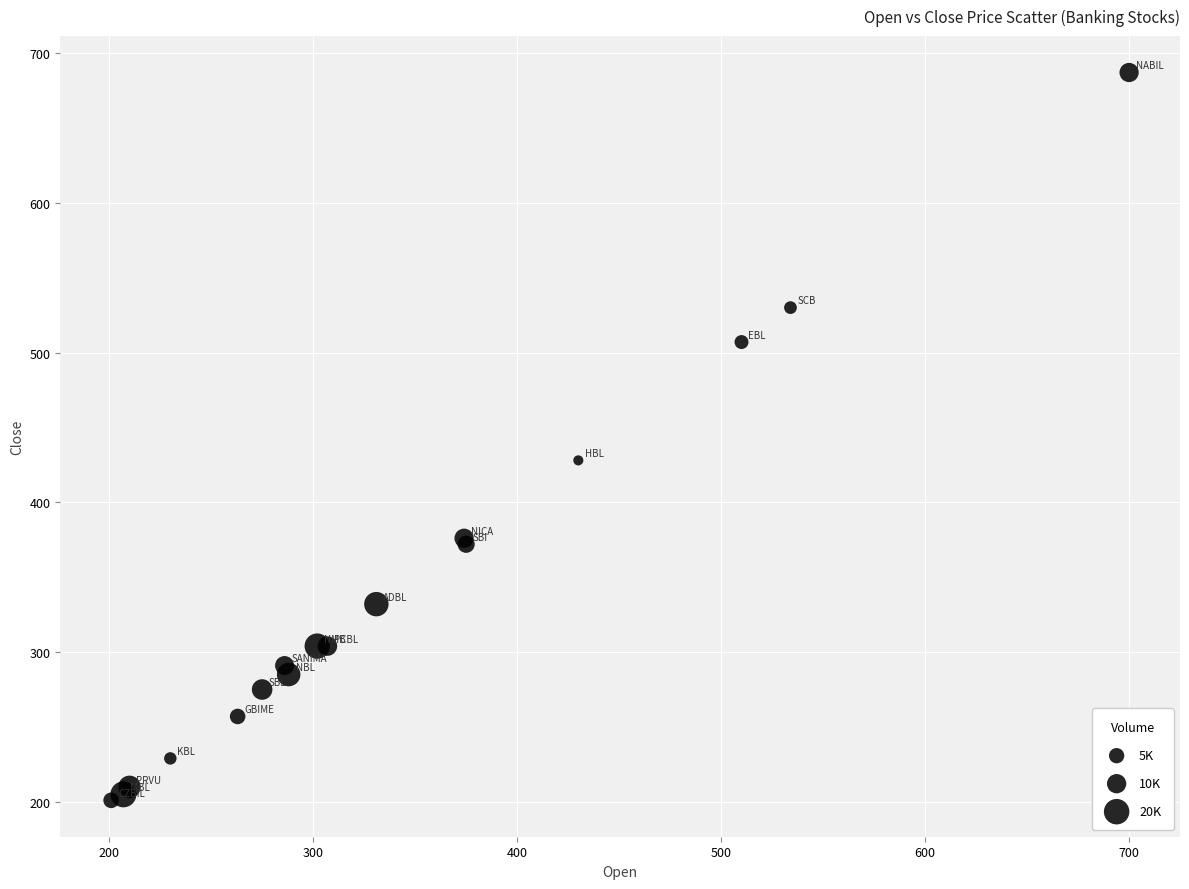

What Y value in the scatter plot is closest to 444?

428